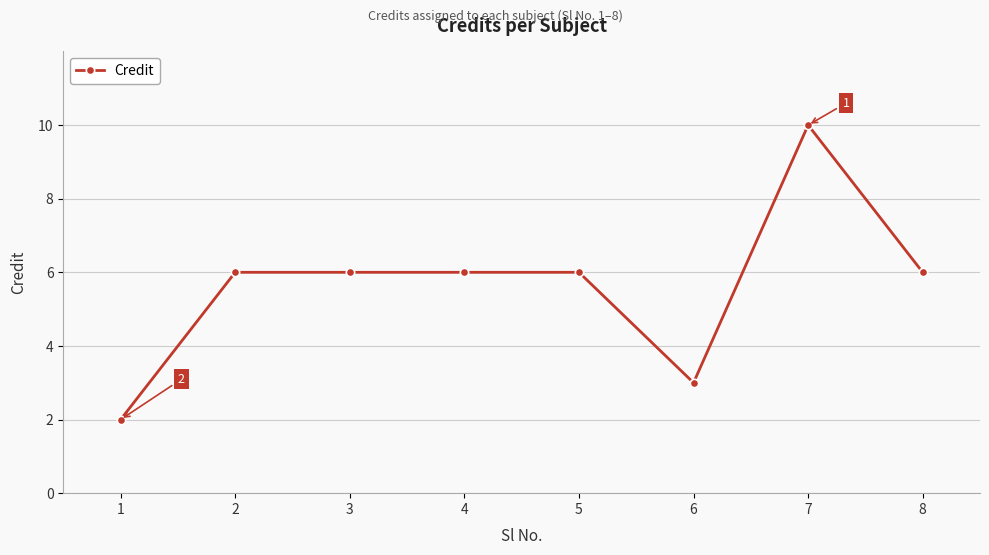

What is the value of the 1st point from the left?

2